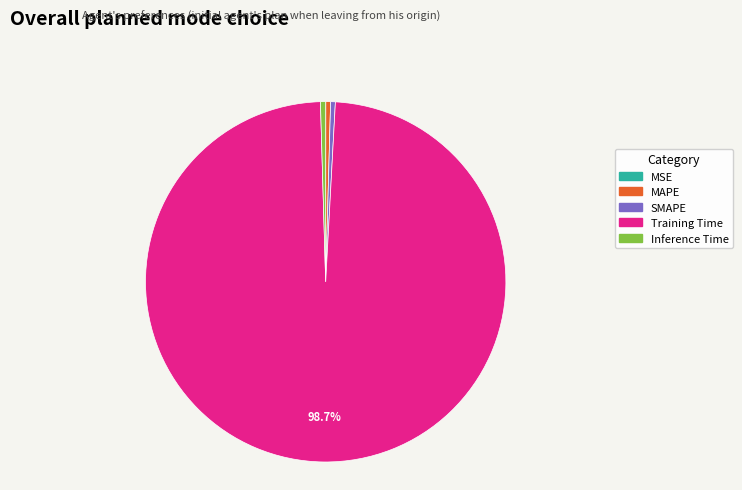

Do SMAPE and MAPE together represent more than half of the pie?

No